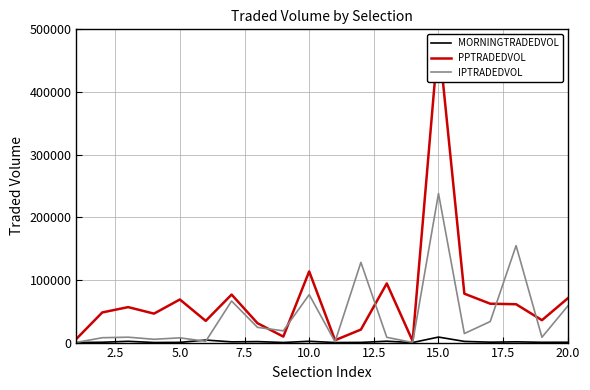

Reading right to left, what are all the values shown in this chart?

MORNINGTRADEDVOL: 542.2	449.7	1217.0	643.6	1886.0	8796.6	70.7	2195.8	278.4	64.7	2101.7	158.2	1569.2	1153.9	4042.7	345.6	121.8	2056.7	523.9	111.5
PPTRADEDVOL: 70702.6	35754.0	61206.0	62060.5	78045.5	486408.1	2432.8	94432.5	20783.9	3777.9	113578.2	9557.4	30991.8	76630.4	34649.0	68791.5	46220.8	56615.1	48107.3	5961.1
IPTRADEDVOL: 58459.9	8517.2	154758.1	33615.6	14406.8	238025.1	116.8	8424.3	128056.2	1358.3	76517.4	18792.2	24302.7	66354.2	2062.6	7568.2	5256.5	8617.7	7750.3	265.3